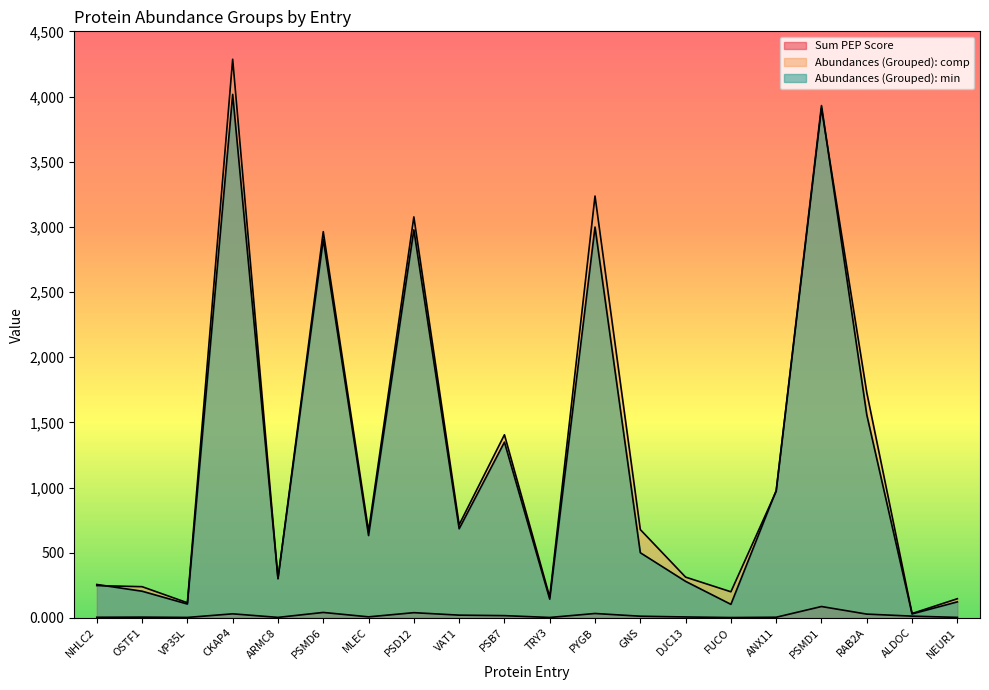

At which category is the sum across all series the highest?

CKAP4